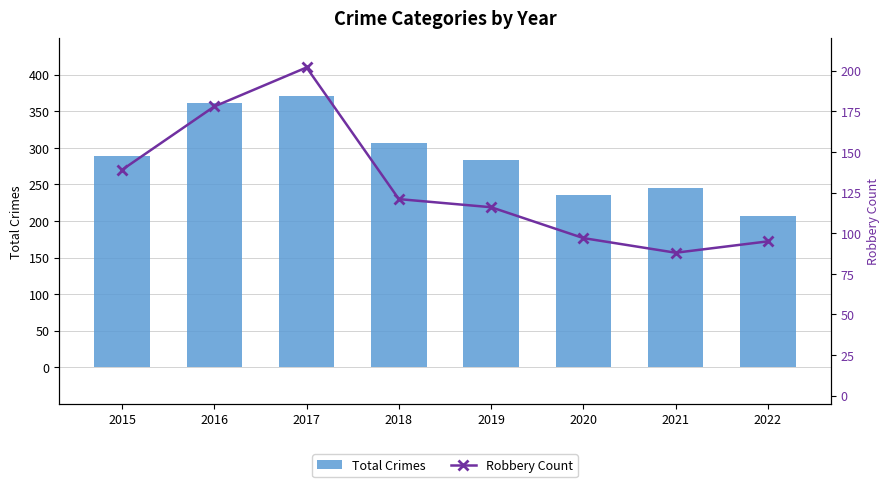

Where is Total Crimes nearest to the value 289?

2015